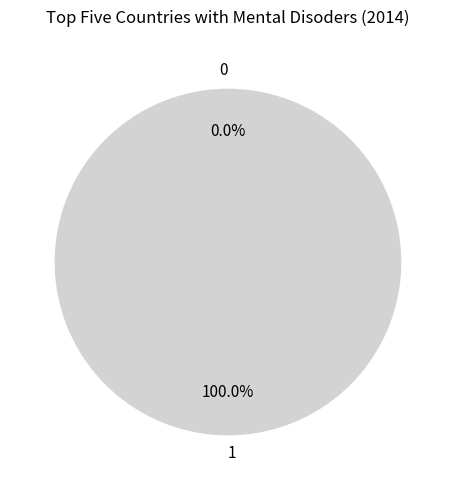

Which slice is the largest?

1